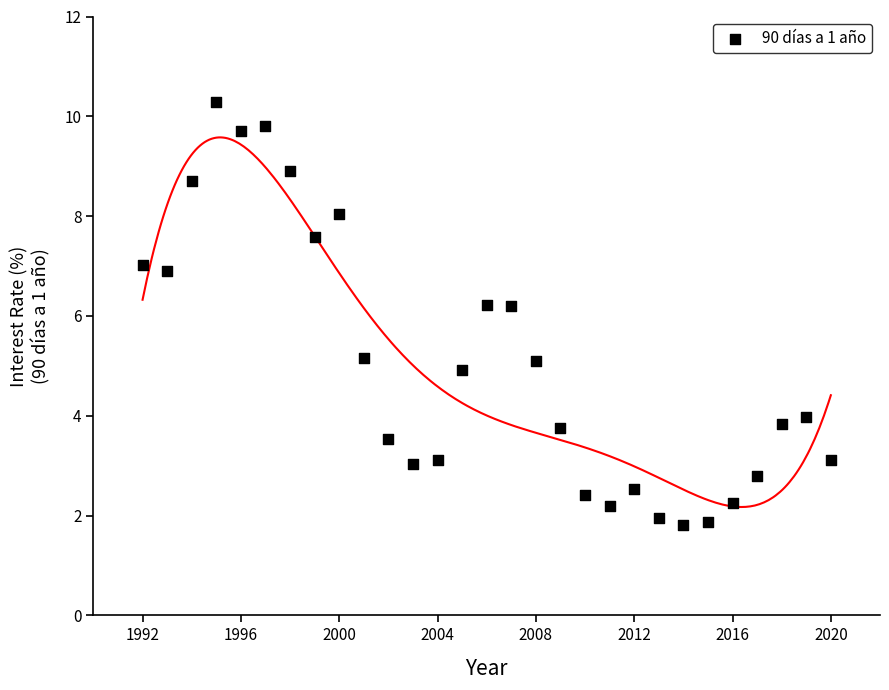

What is the range of Y values (max minus min)?

8.5